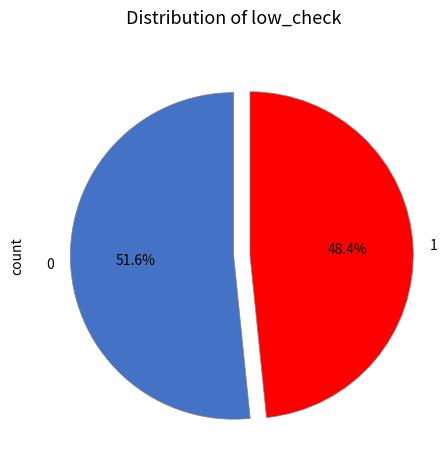

Is there any slice that represents more than half of the pie?

Yes